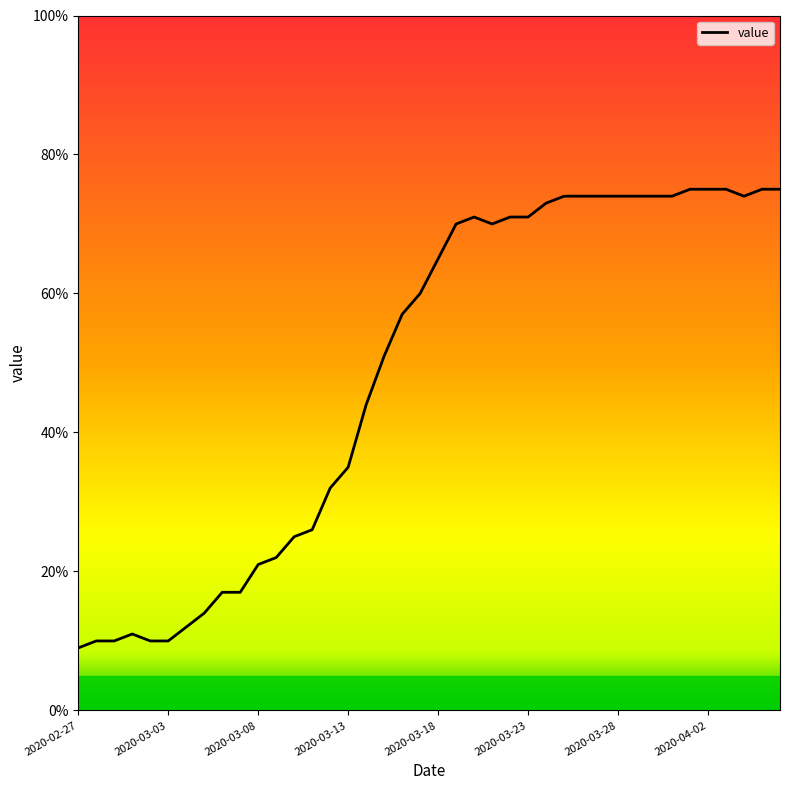

What is the minimum value shown in the chart?

9